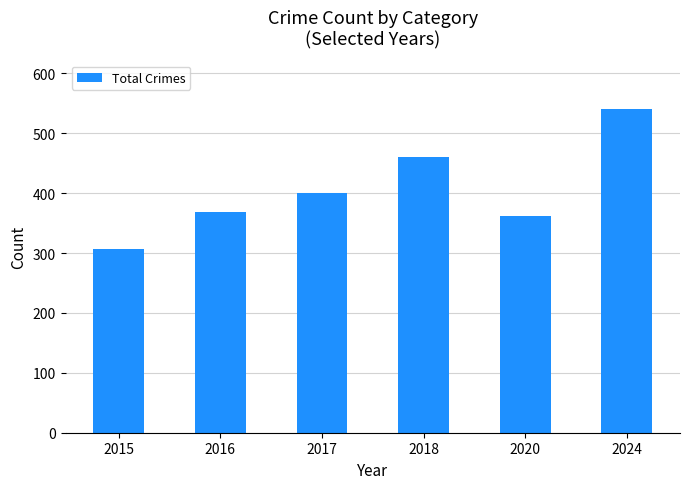

What is the difference between the values at 2017 and 2015?

94